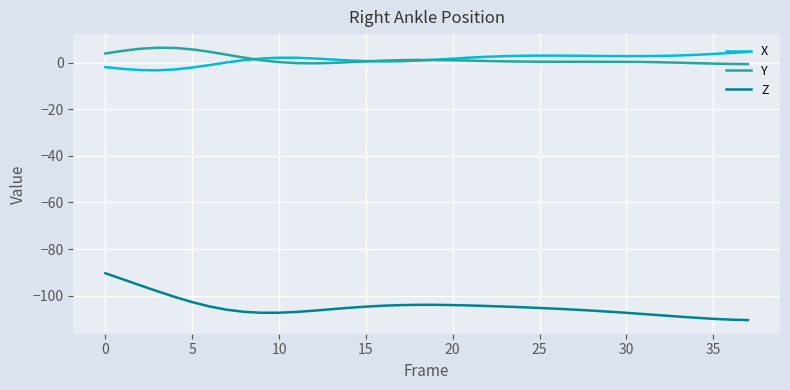

What are all the series names shown in the legend?

X, Y, Z